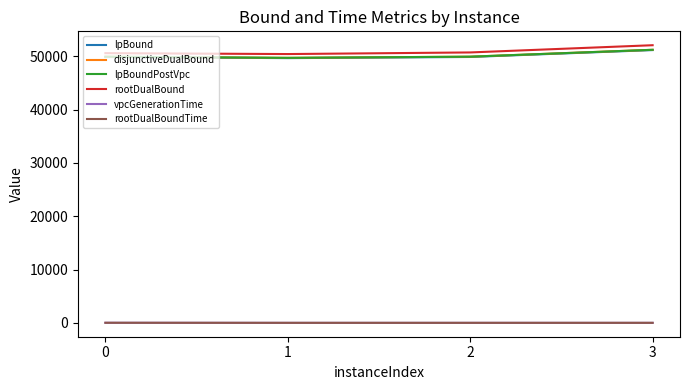

At how many categories does at least one series exceed 30650?

4